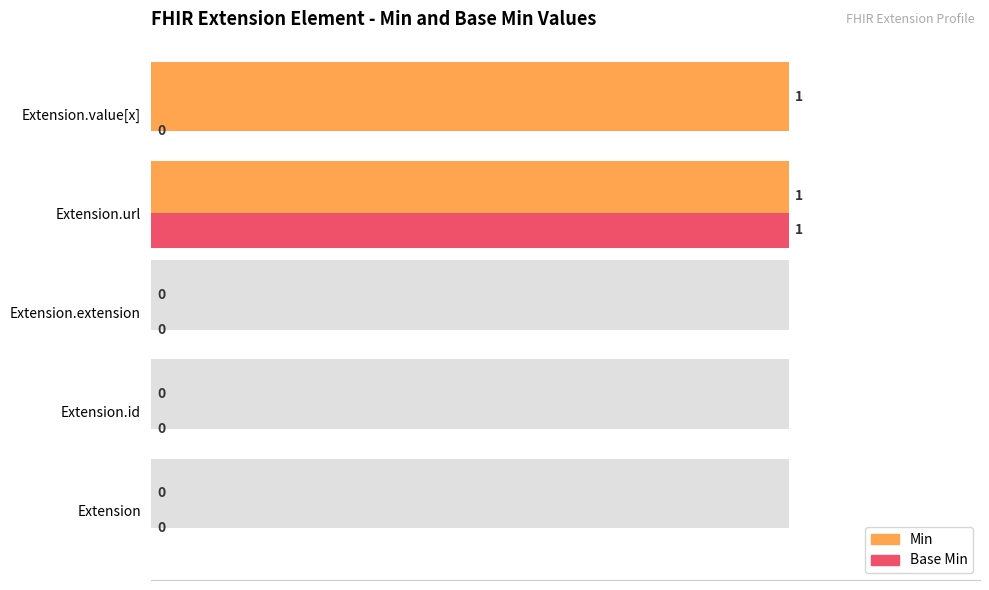

Reading left to right, list all the values displayed in this chart.

Min: 0	0	0	1	1
Base Min: 0	0	0	1	0